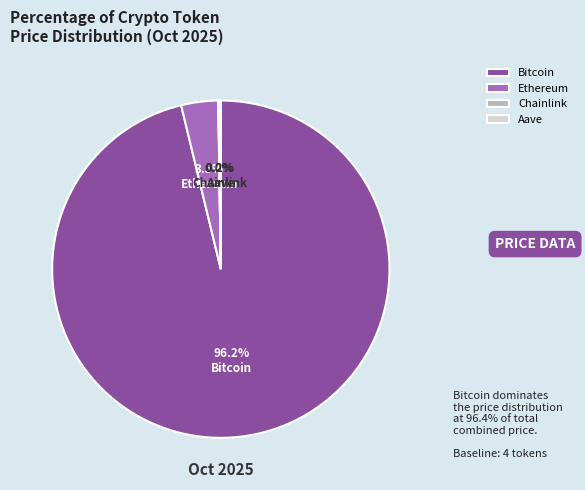

Which has a higher value, Bitcoin or Ethereum?

Bitcoin